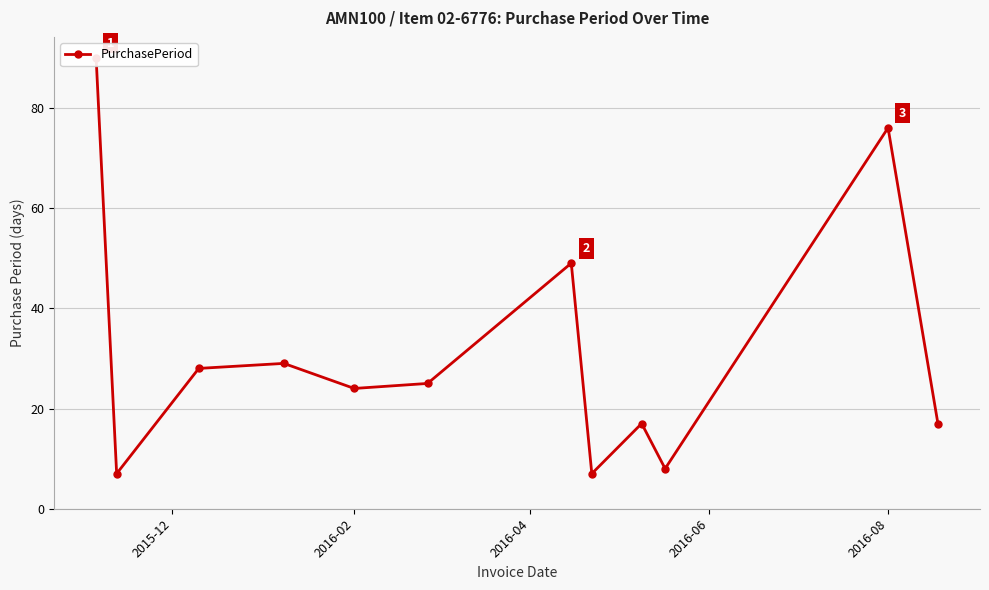

What is the difference between the second highest and second lowest values?

69